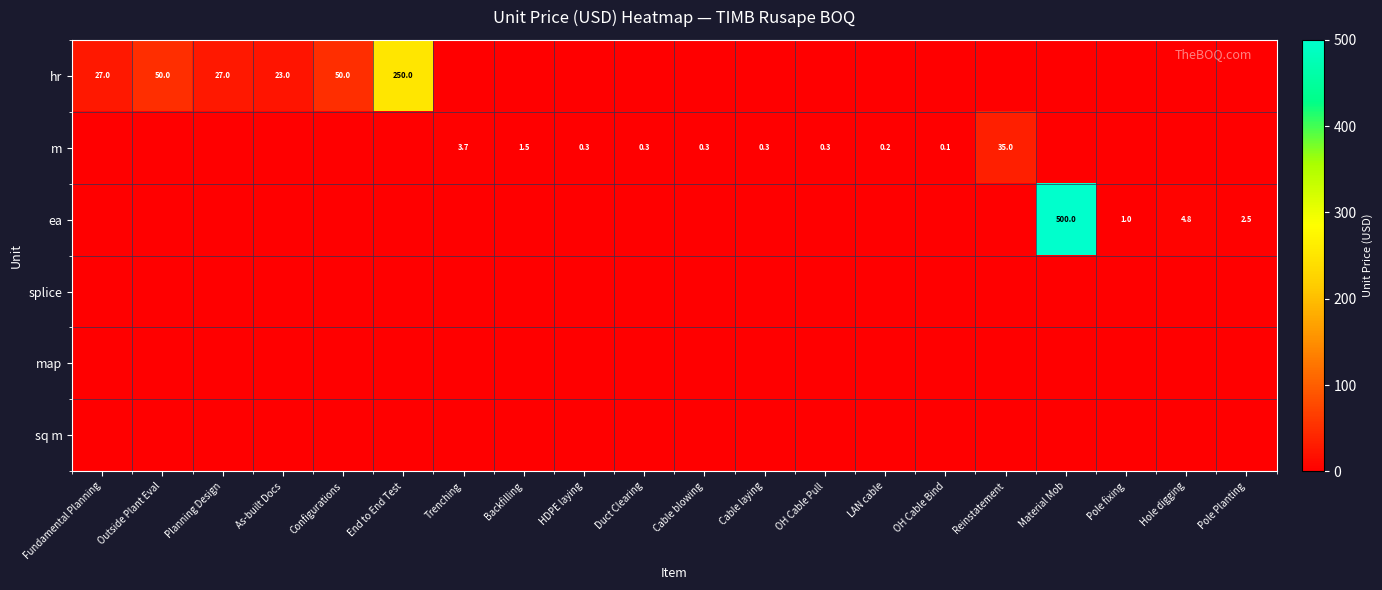

True or false: ea has a value of 1.0 at Pole fixing.

True